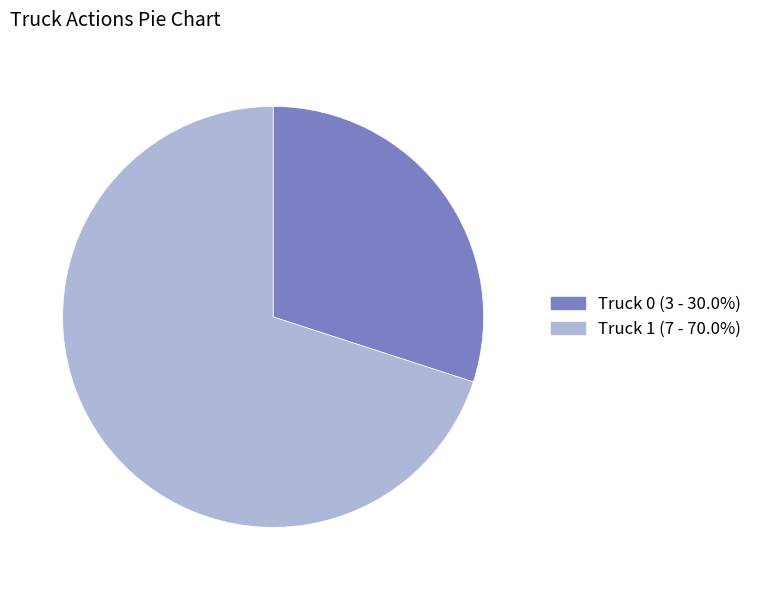

Between Truck 1 and Truck 0, which is larger?

Truck 1